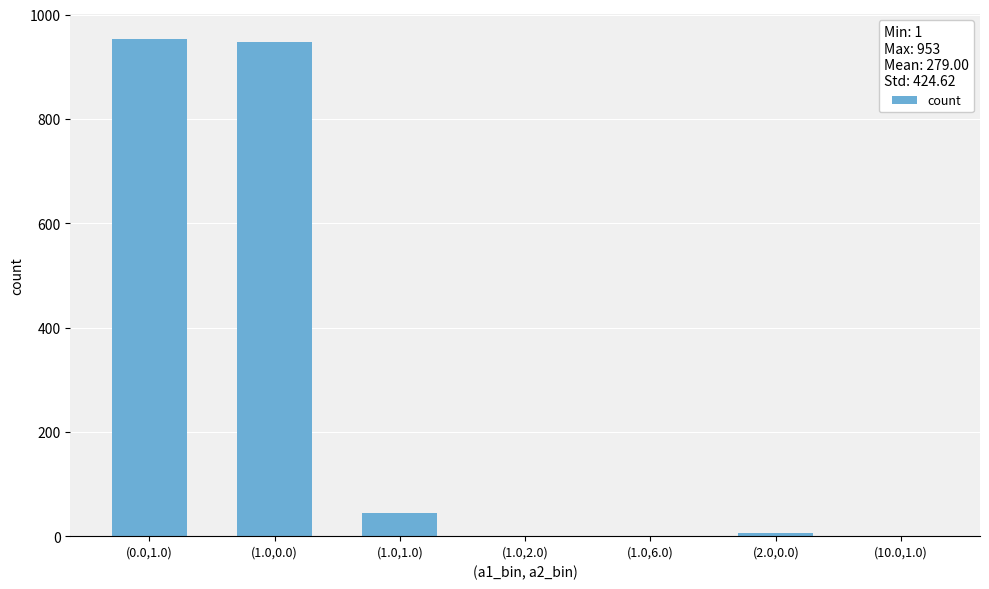

Reading left to right, transcribe all the data shown in this chart.

953	947	44	1	1	6	1